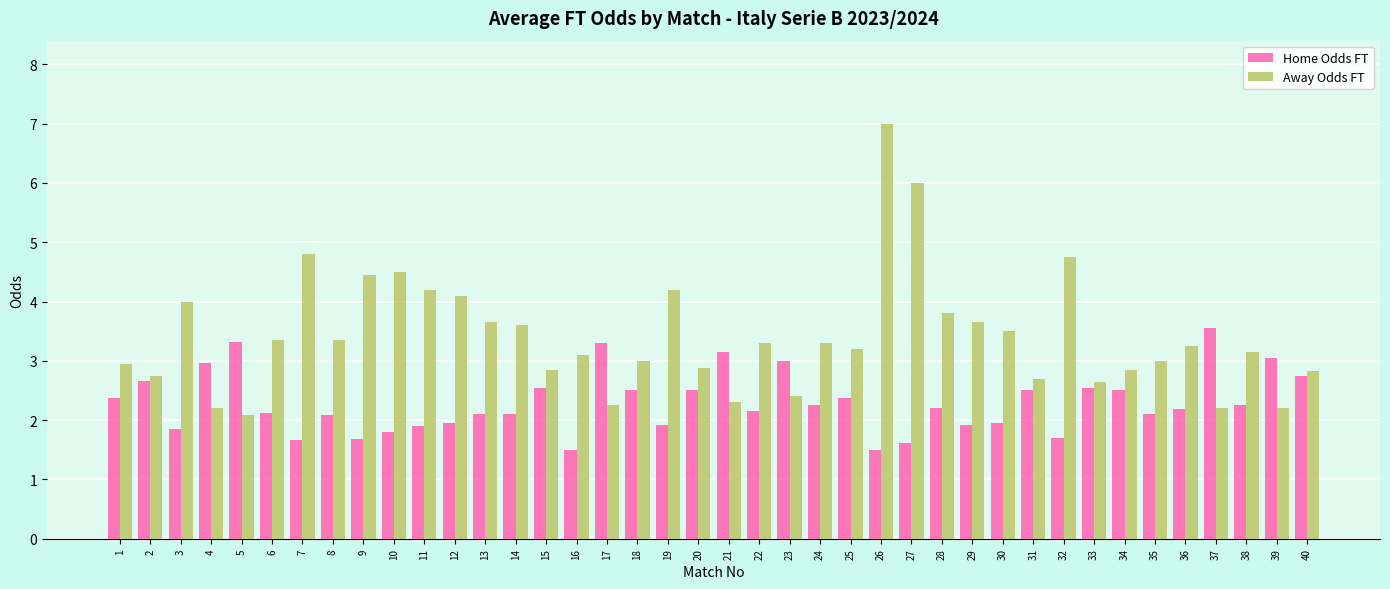

True or false: Away Odds FT has a value of 6.0 at 10.

False